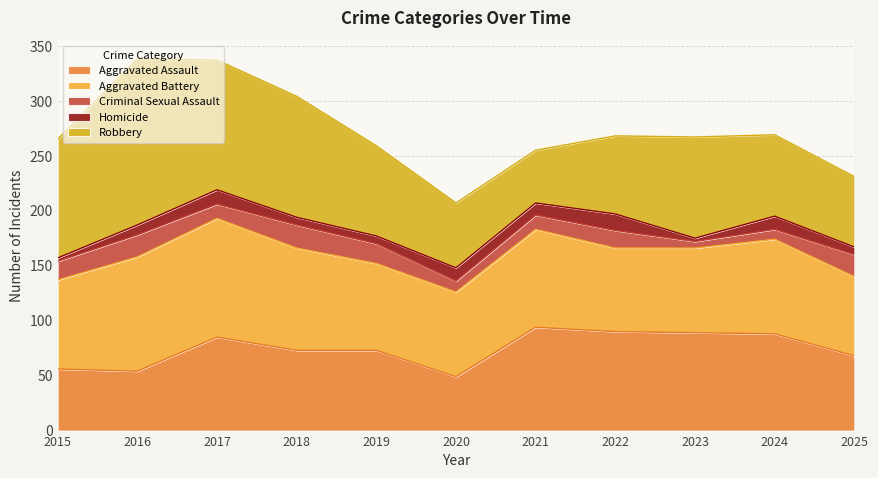

How many lines are shown in the chart?

5